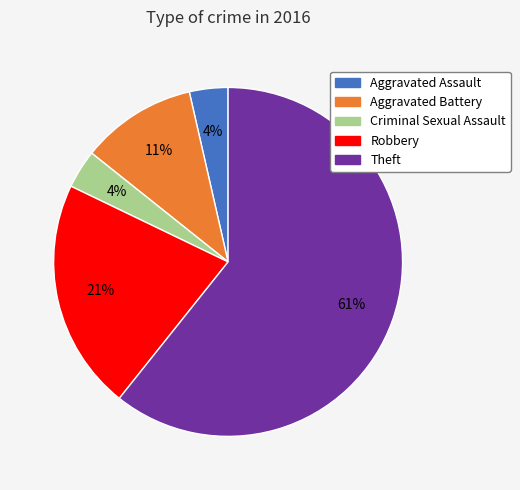

Which category has the biggest portion of the pie?

Theft